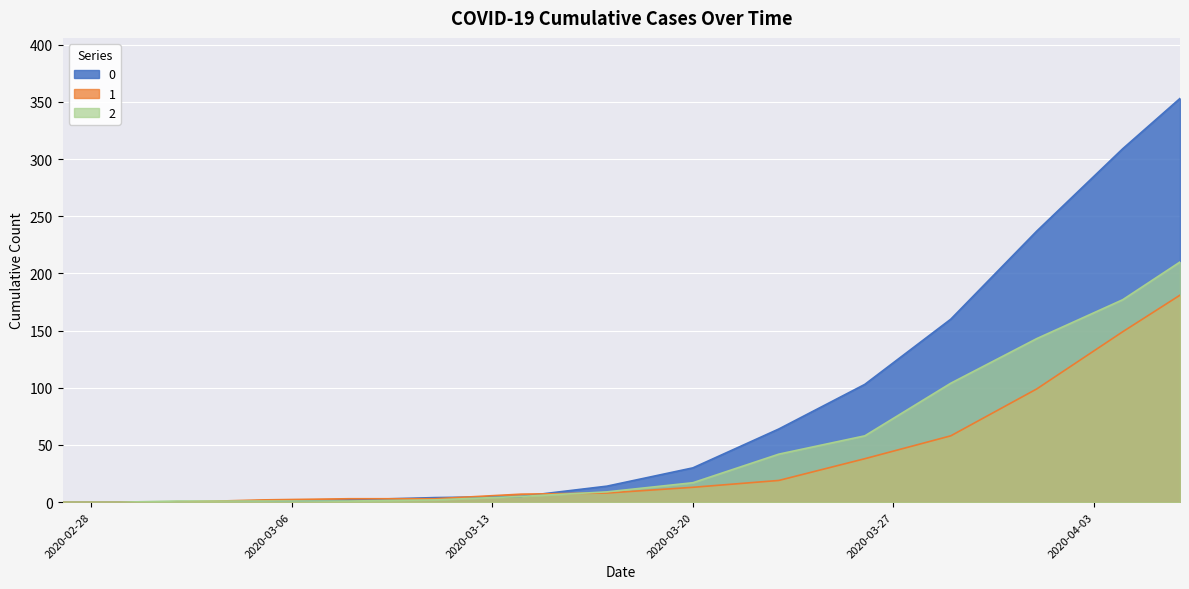

Between which two adjacent categories do 1 and 0 first intersect?

2020-03-08 and 2020-03-11